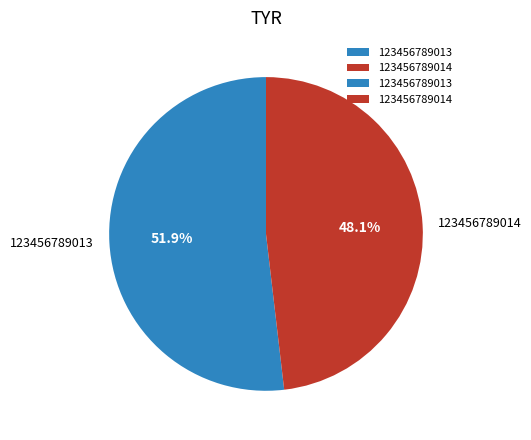

Combined, what portion of the pie is 123456789014 and 123456789013?

100.0%